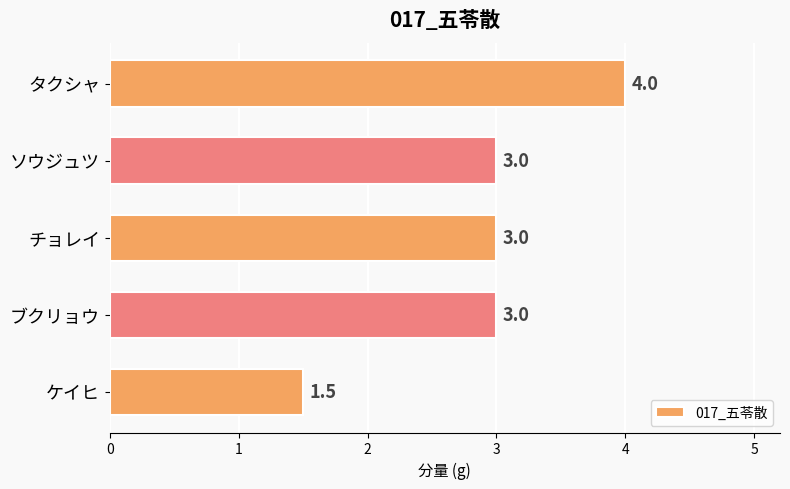

Which label corresponds to the smallest value in the chart?

ケイヒ